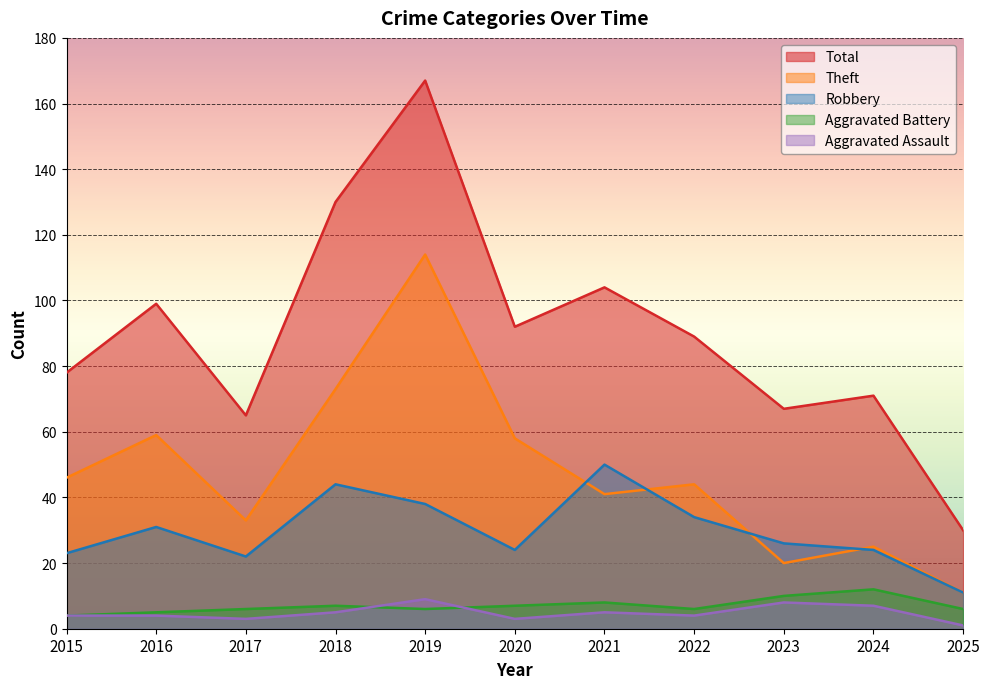

What is the difference between the maximum and minimum values in the Aggravated Assault series?

8